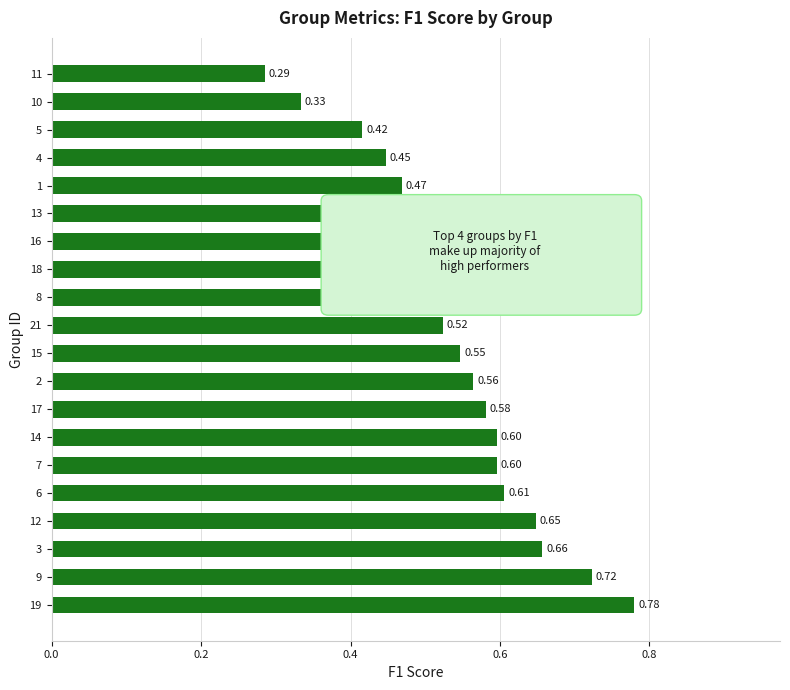

What is the change in value from 7 to 10?

-0.3